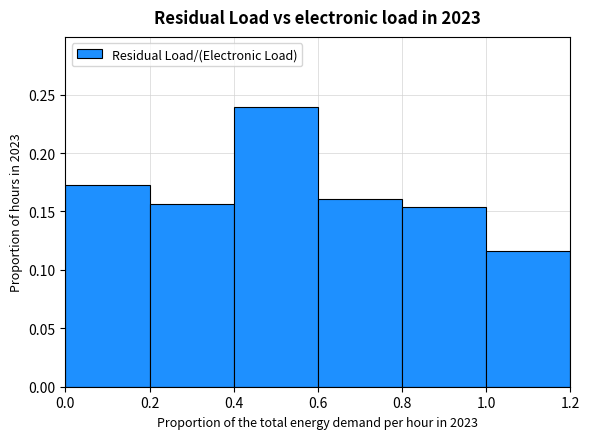

What is the sum of all values?

1.0